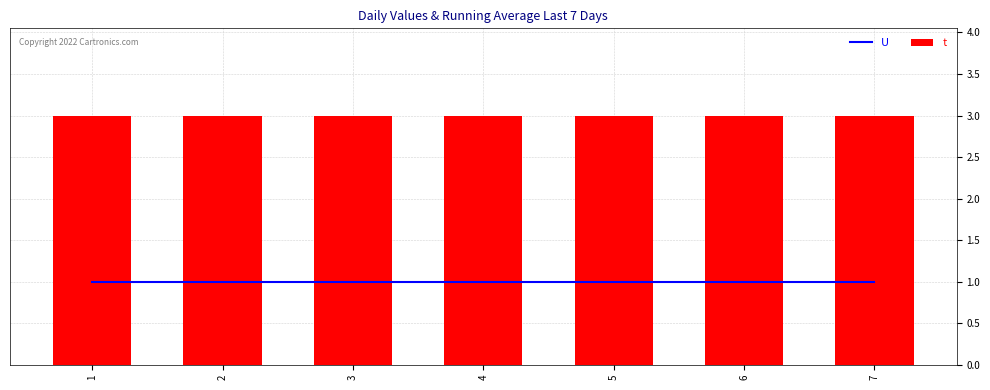

What is the sum of the U values at 4 and 6?

2